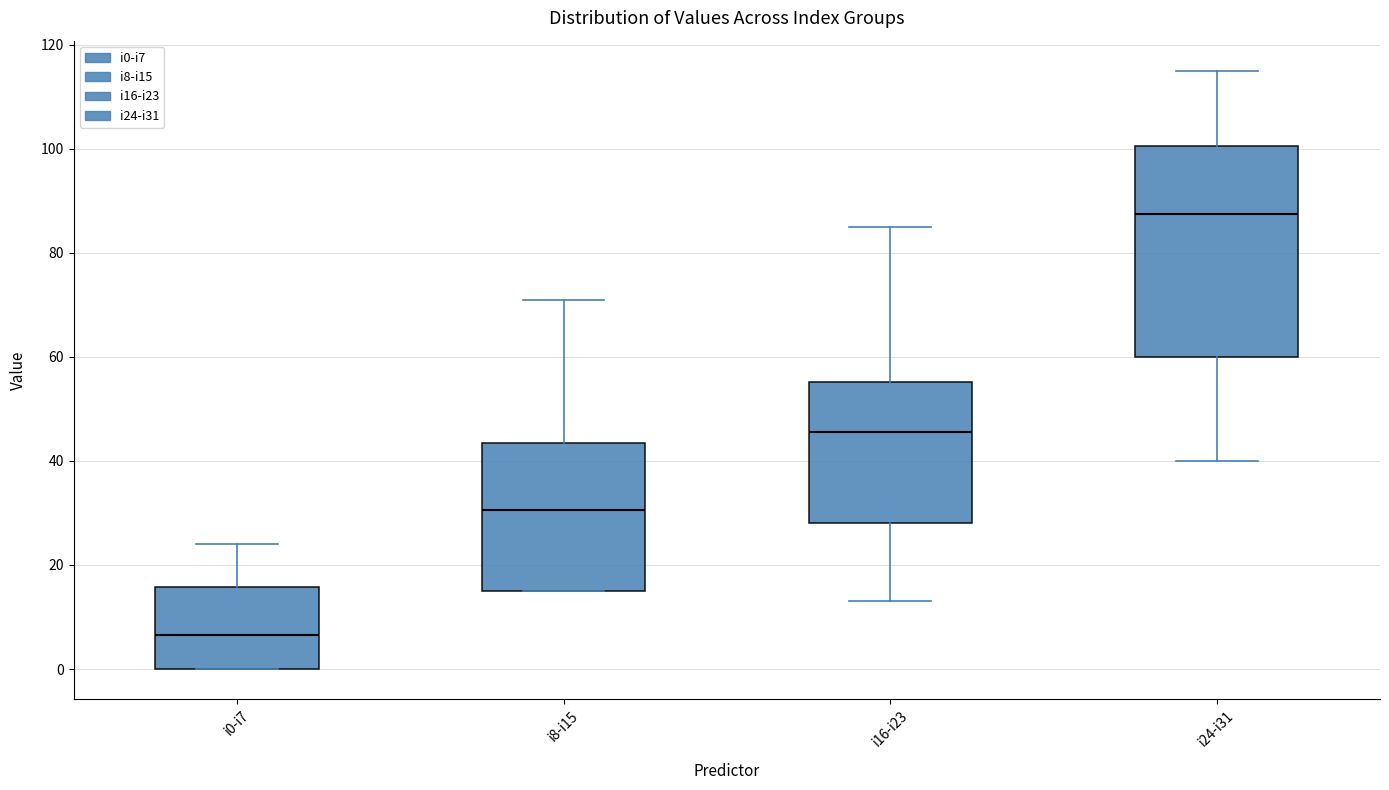

Reading left to right, read every box against the y-axis: the position of its median line, the range the box covers, and the ends of its whiskers. The values are not printed on the chart, so give them approximately, as read against the axis.

i0-i7: median 6, box 0 to 16, whiskers 0 to 24
i8-i15: median 30, box 16 to 44, whiskers 16 to 72
i16-i23: median 46, box 28 to 56, whiskers 14 to 86
i24-i31: median 88, box 60 to 100, whiskers 40 to 116